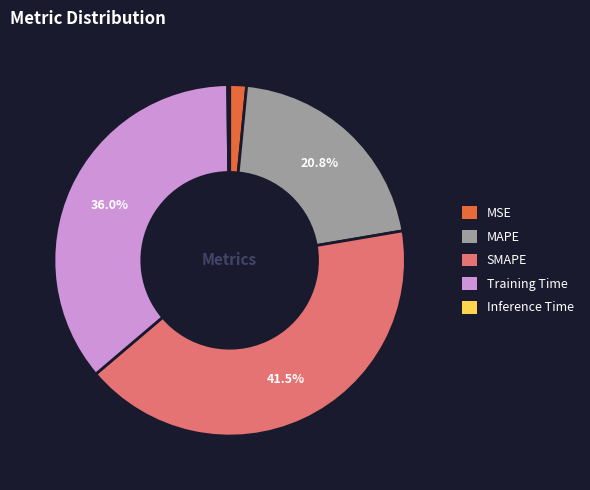

Between MAPE and SMAPE, which is larger?

SMAPE